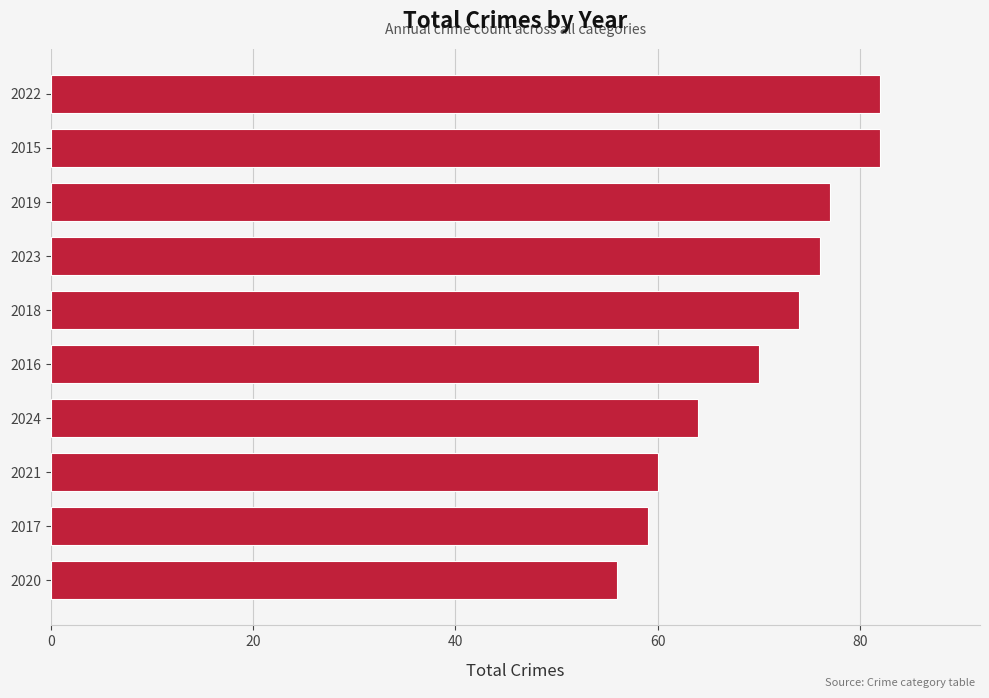

What is the minimum value shown in the chart?

56